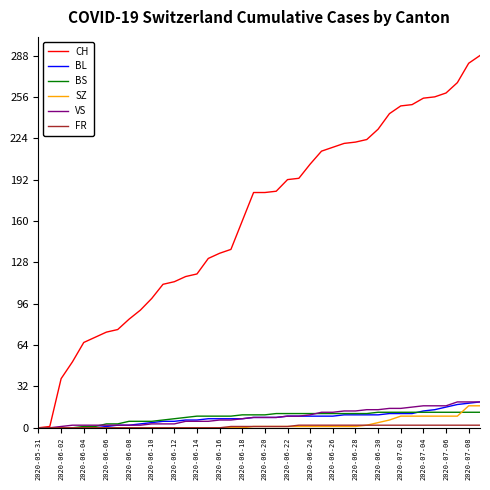

What is the maximum value shown in the chart?

288